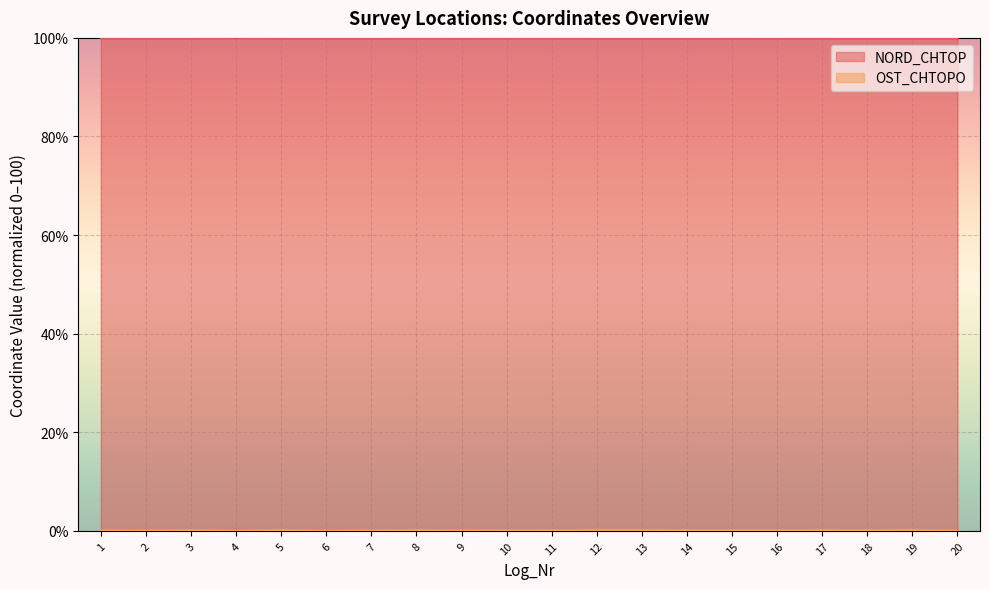

Rank the series by their maximum value, from lowest to highest.

OST_CHTOPO, NORD_CHTOP